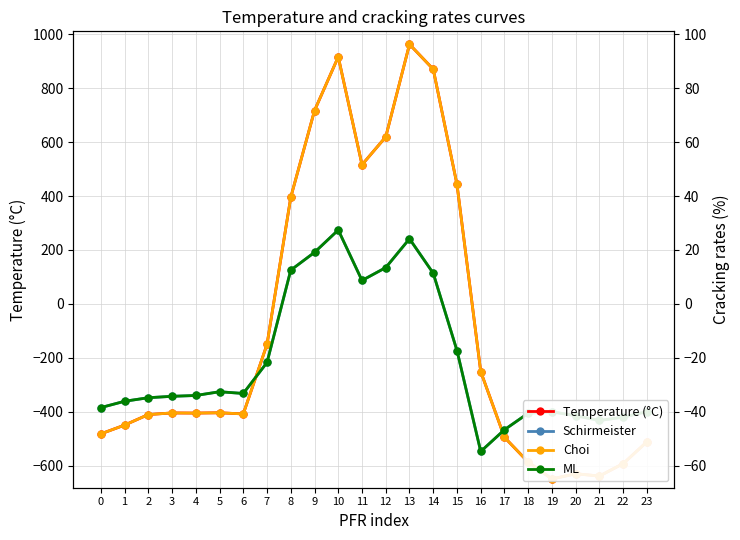

Is it true that Schirmeister equals -400.2 at 19?

True